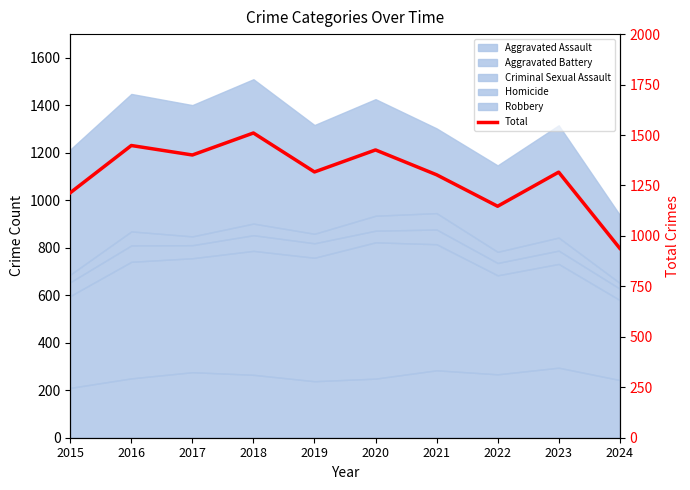

What is the value of the 3rd point from the left?

1401